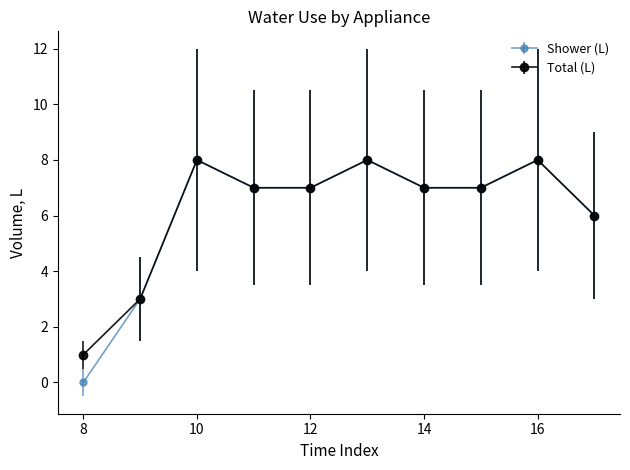

What is the value of the Total (L) point at the 9th from the left?

8